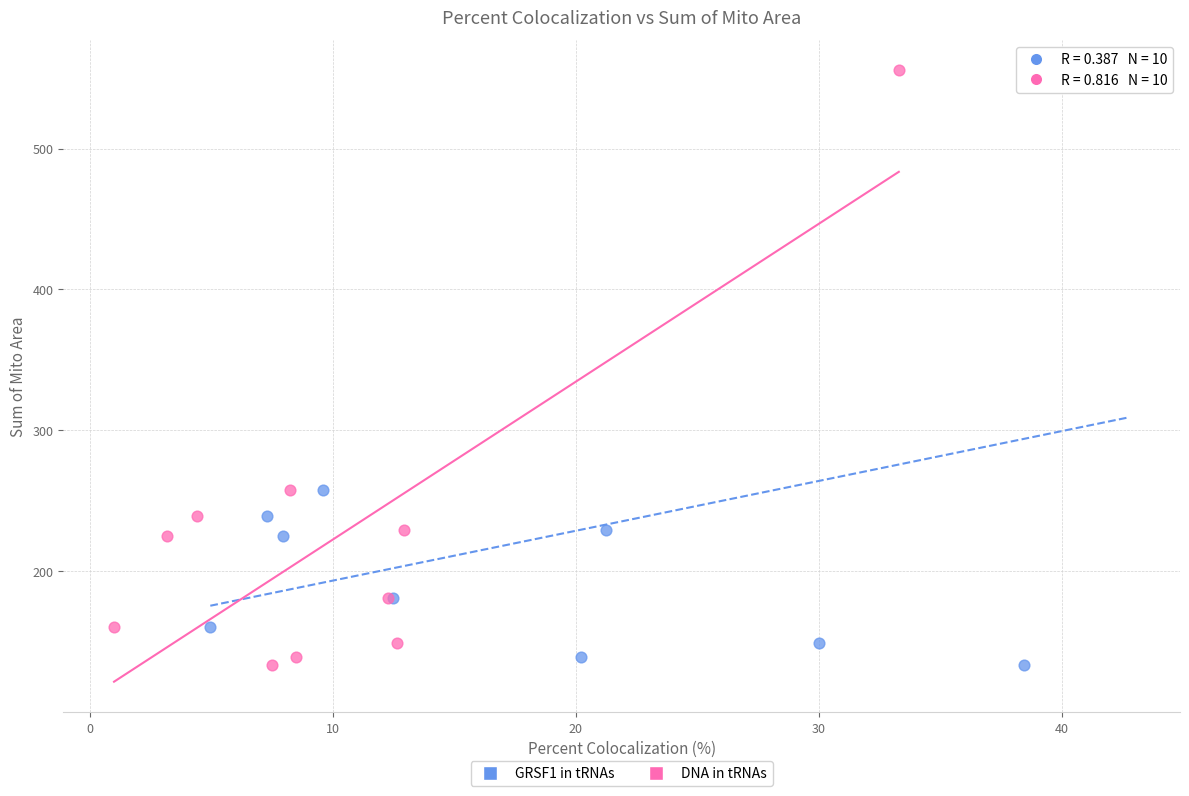

What are all the series names shown in the legend?

GRSF1 in tRNAs, DNA in tRNAs